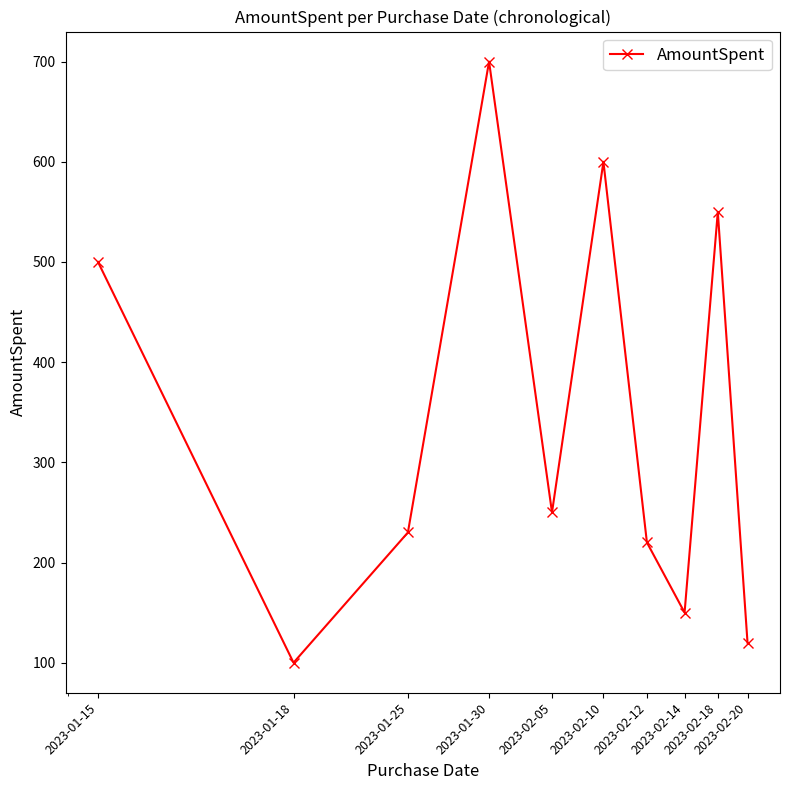

How many points are higher than both their immediate neighbors (excluding endpoints)?

3